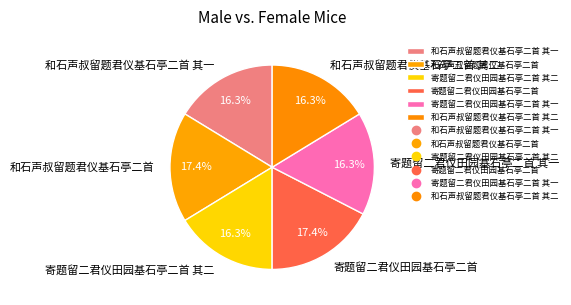

What is the ratio of the value at 和石声叔留题君仪基石亭二首 其二 to the value at 寄题留二君仪田园基石亭二首?

0.9